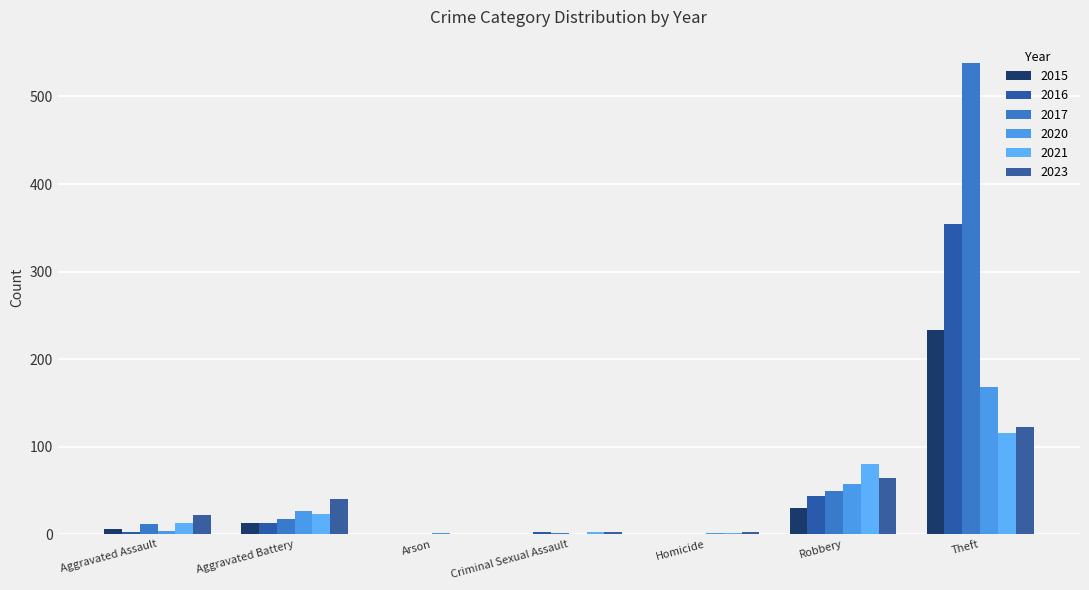

The 2020 series shows 26 at Aggravated Battery. True or false?

True